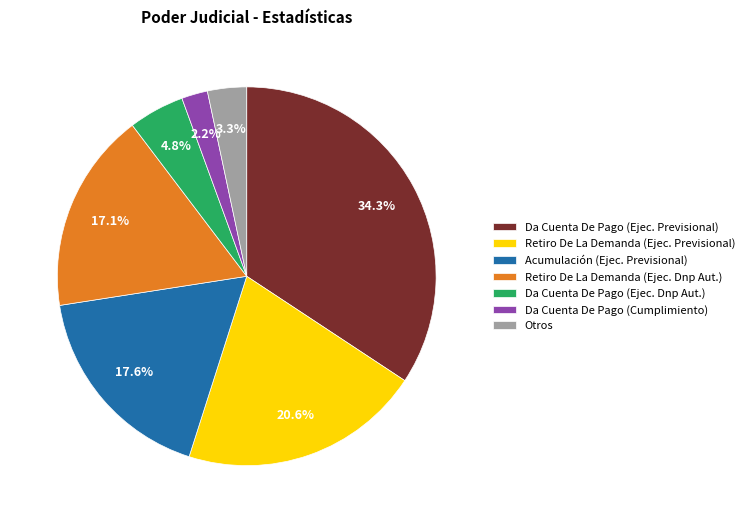

Which has a higher value, Acumulación (Ejec. Previsional) or Da Cuenta De Pago (Ejec. Dnp Aut.)?

Acumulación (Ejec. Previsional)